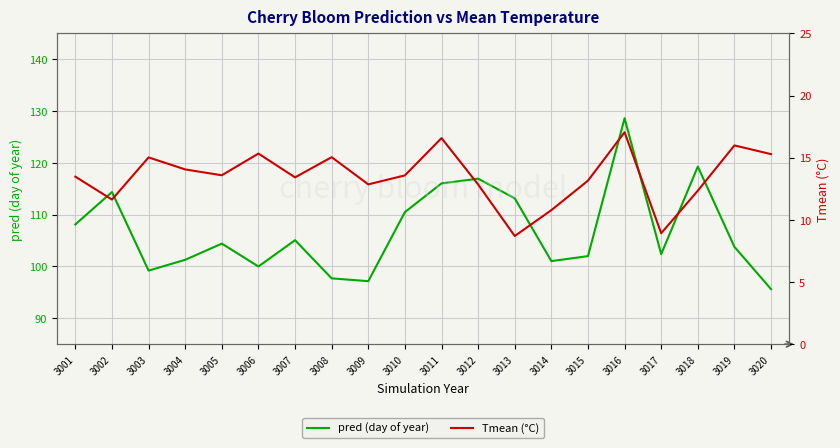

The pred series shows 201.9 at 3011. True or false?

False